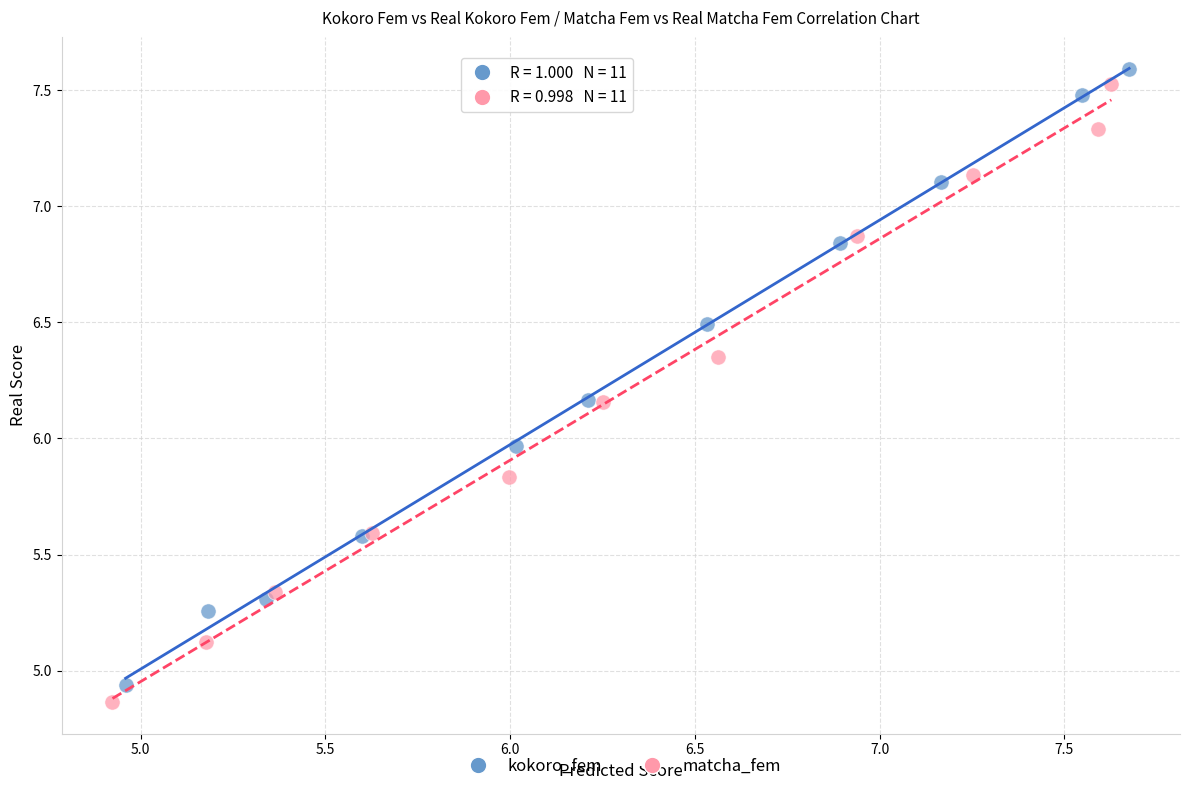

Which series reaches the maximum Y coordinate?

kokoro_fem